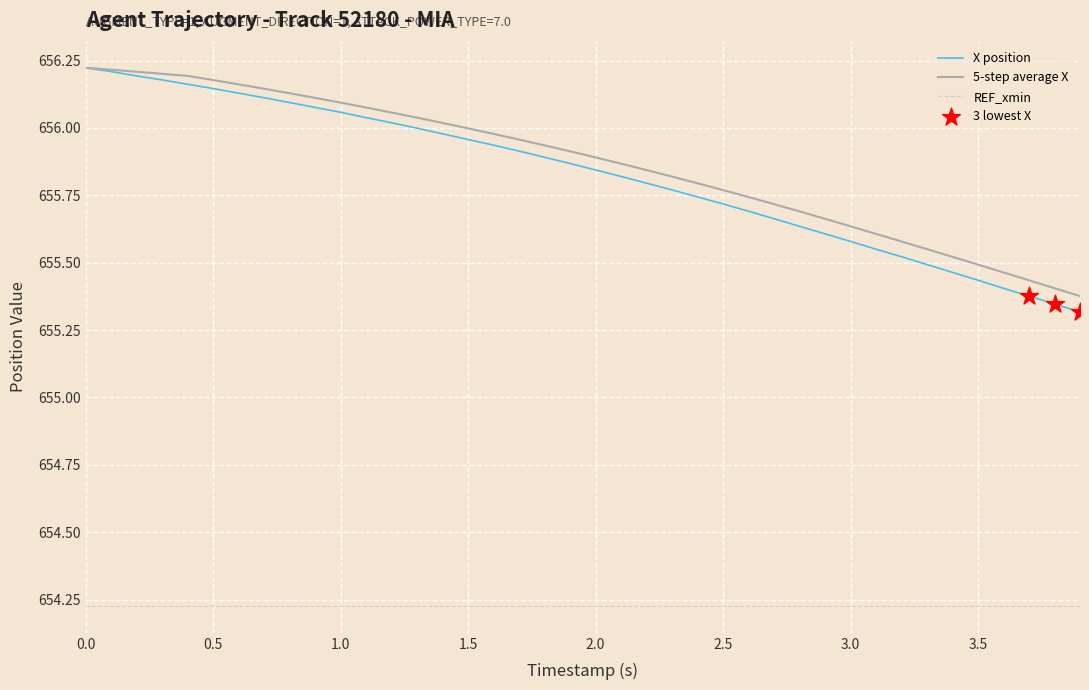

True or false: REF_xmin and 5-step average X intersect in this chart.

False